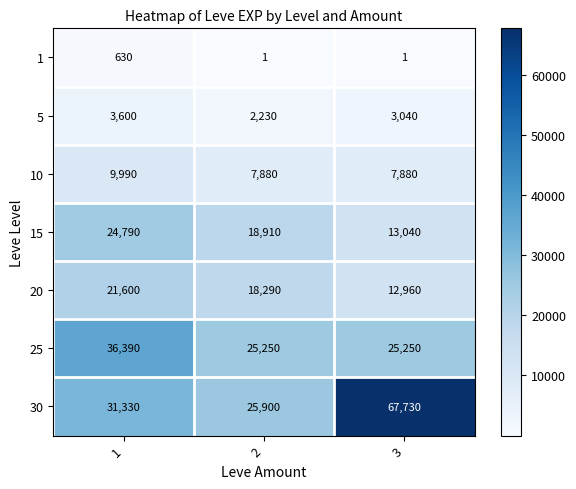

What is the sum of all 5 values?

8870